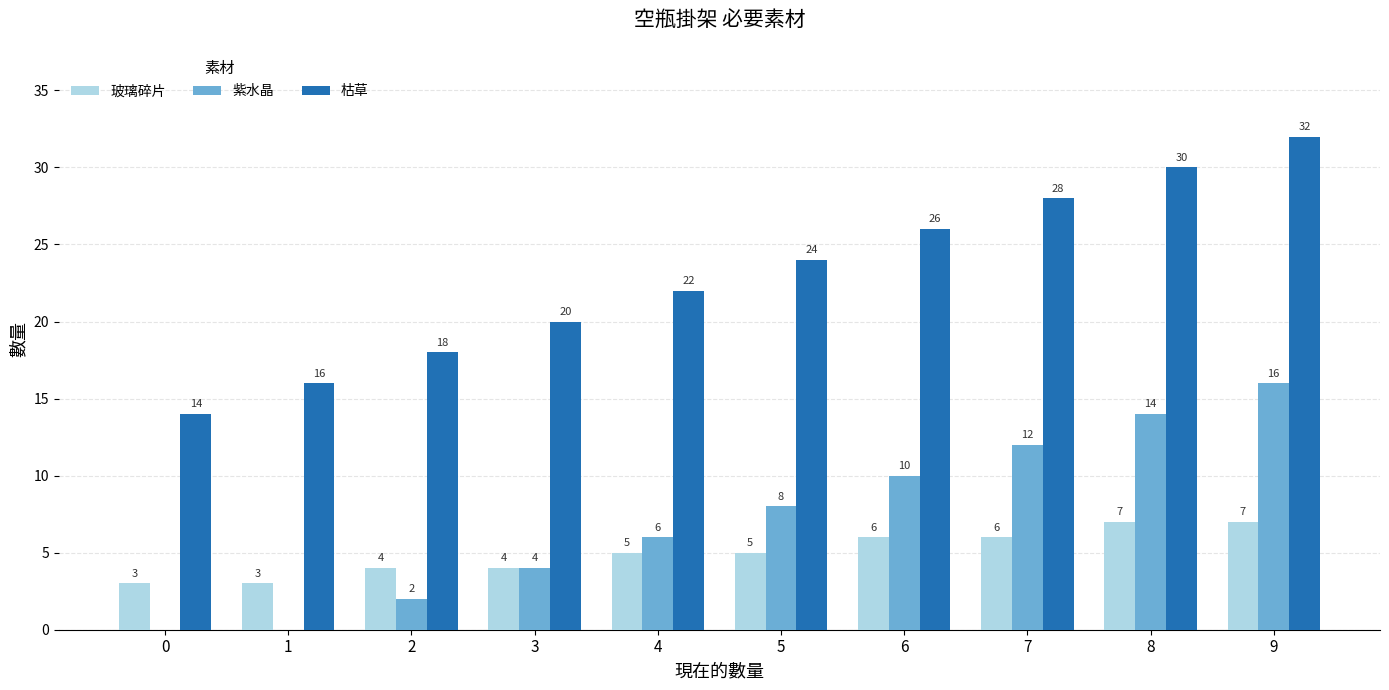

What are all the series names shown in the legend?

玻璃碎片, 紫水晶, 枯草